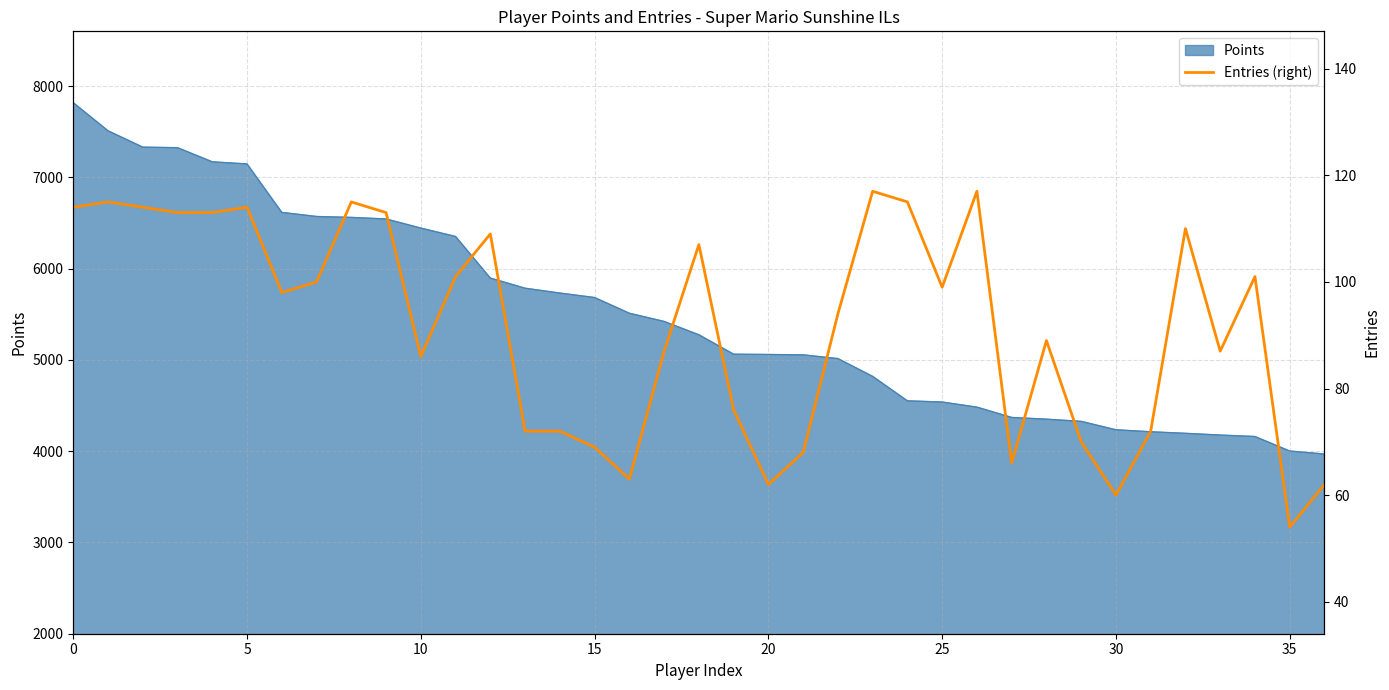

True or false: the data shows 44 at 9.

False